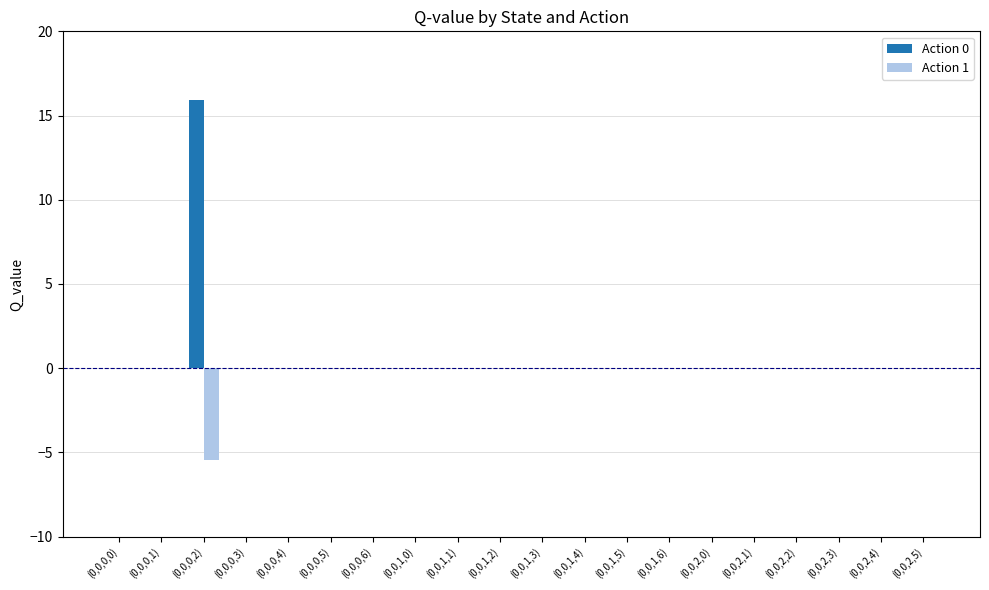

At which category is the sum across all series the highest?

(0,0,0,2)